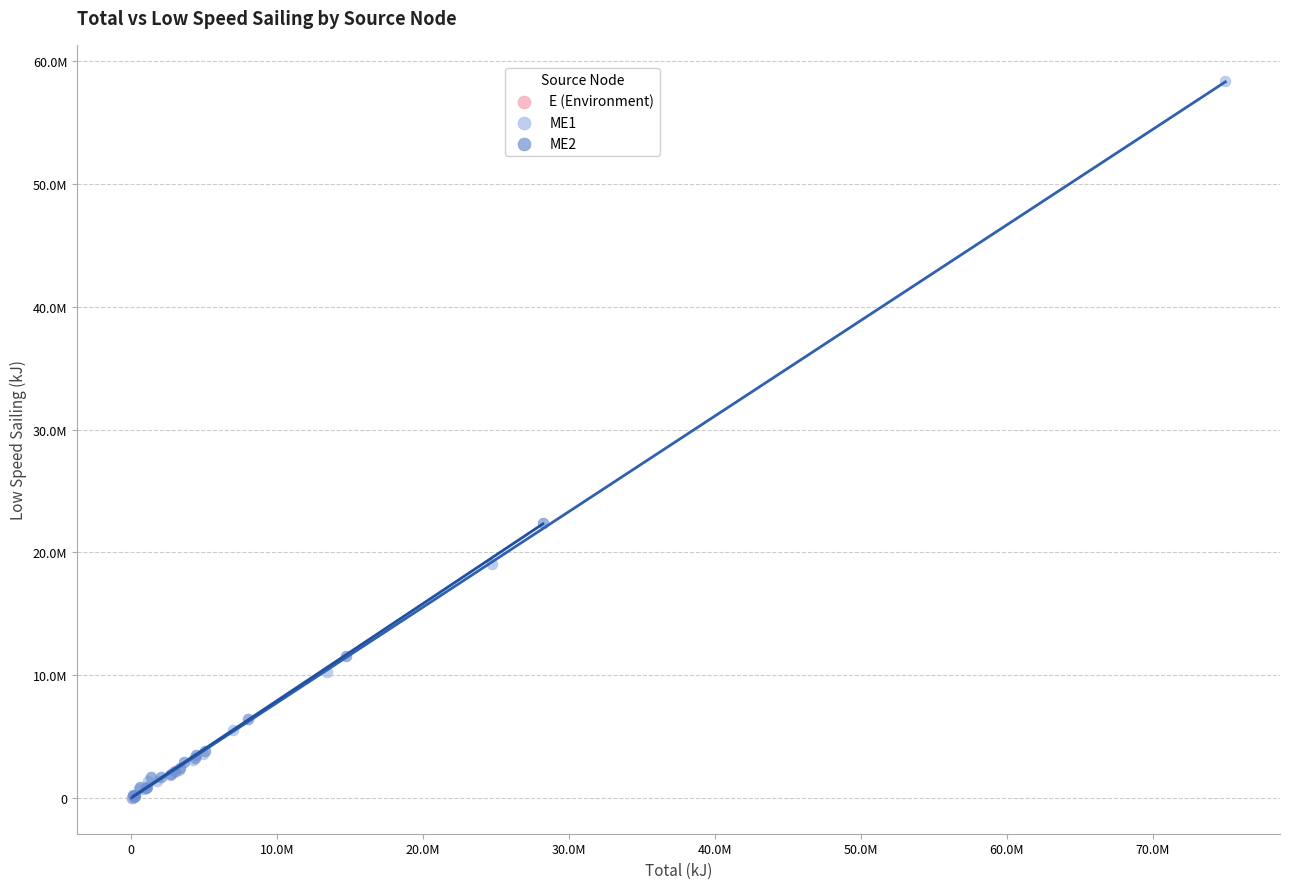

Which series reaches the maximum Y coordinate?

ME1